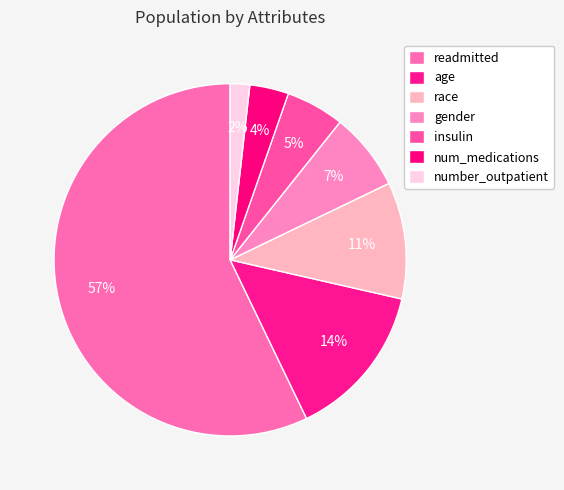

To the nearest percent, what portion does gender represent?

7%